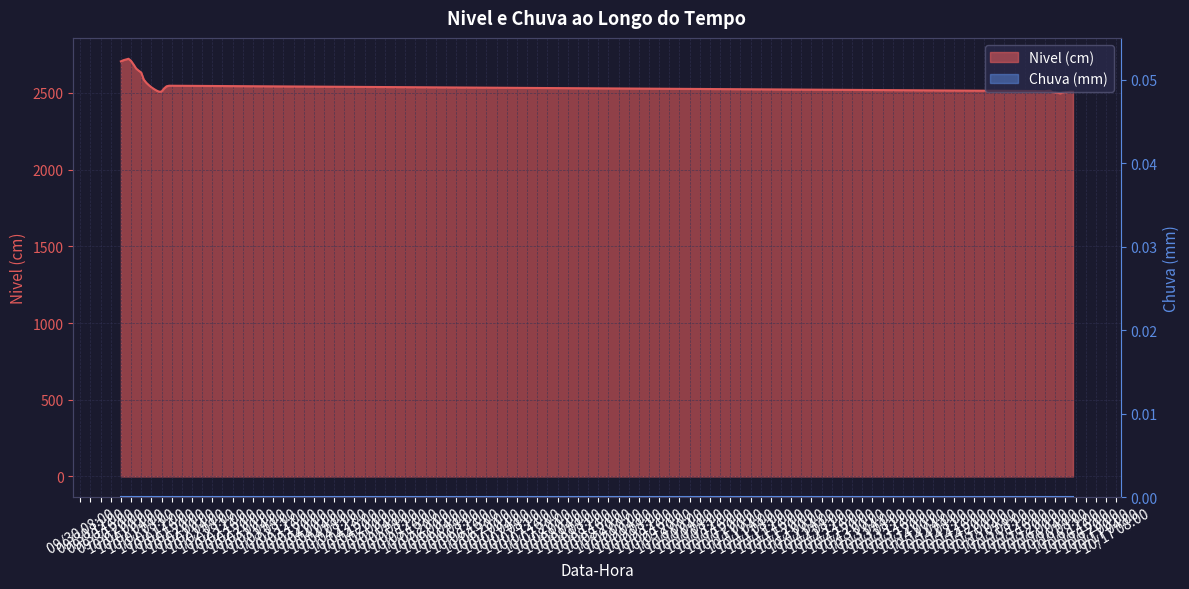

What is the difference between the values at 2023-10-01 05:00 and 2023-10-01 18:00?

141.8